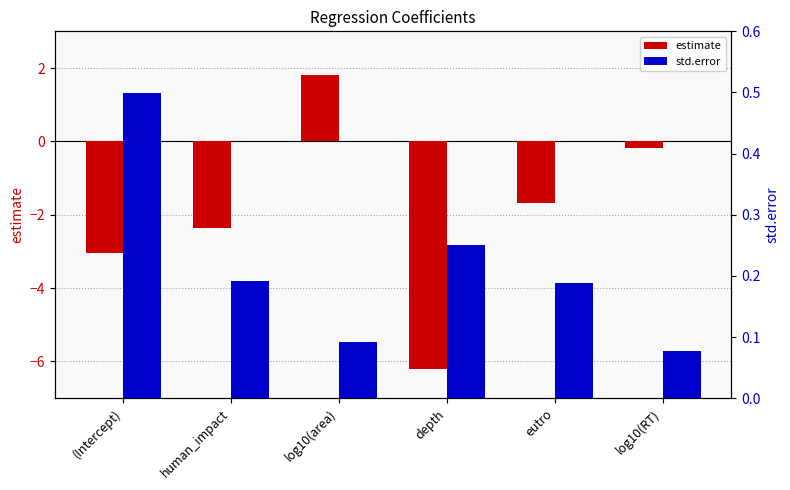

Is it true that estimate equals -3.9 at human_impact?

False